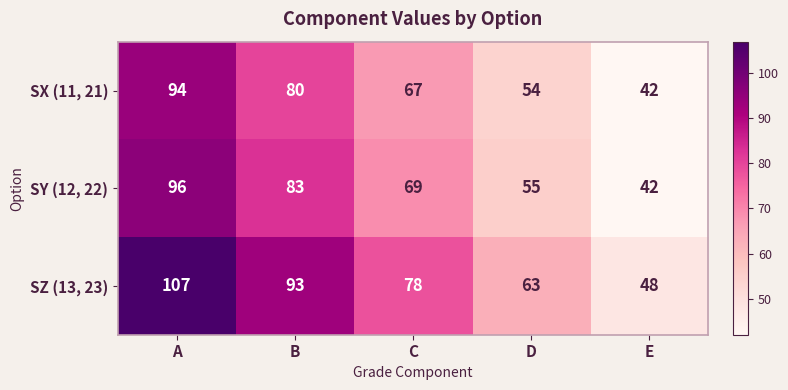

The SX (11, 21) series shows 35 at D. True or false?

False